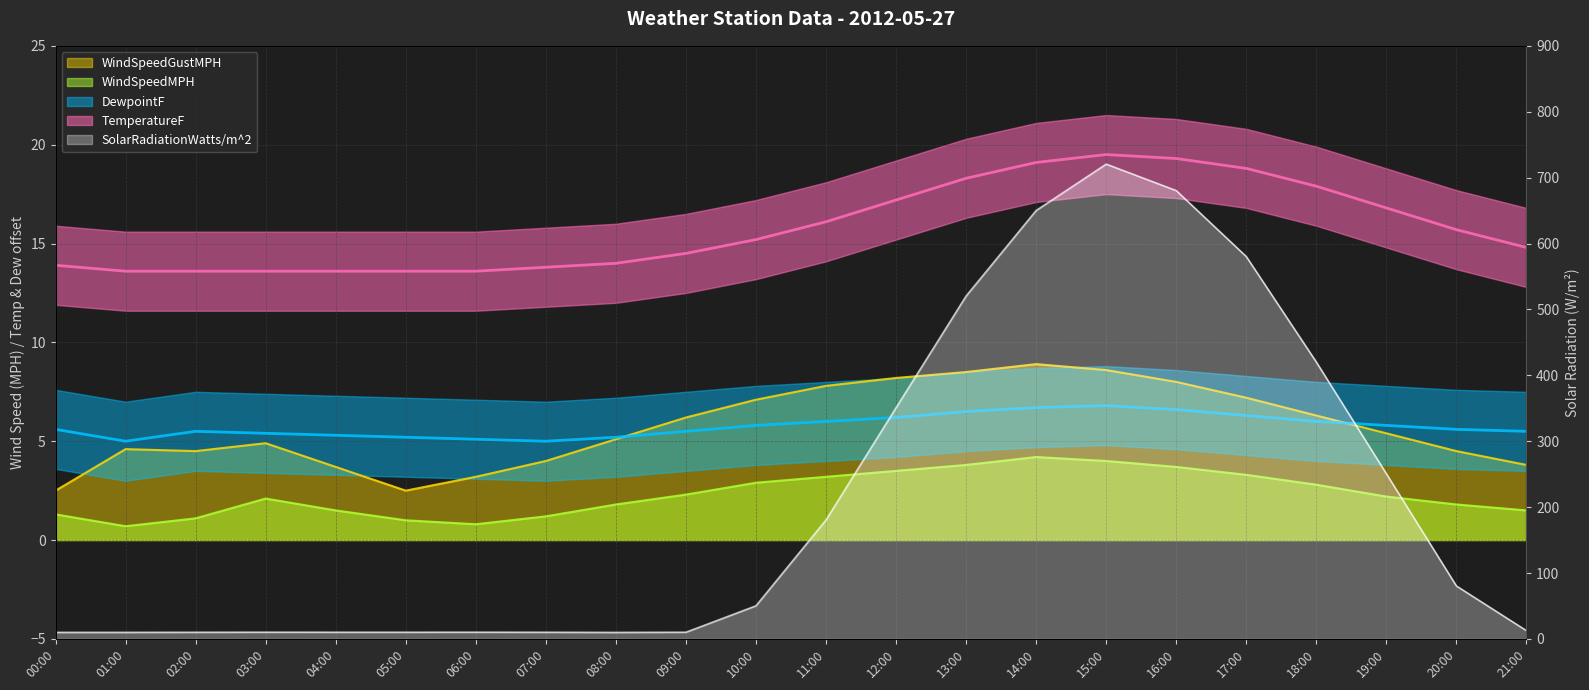

How many categories are shown in the chart?

22